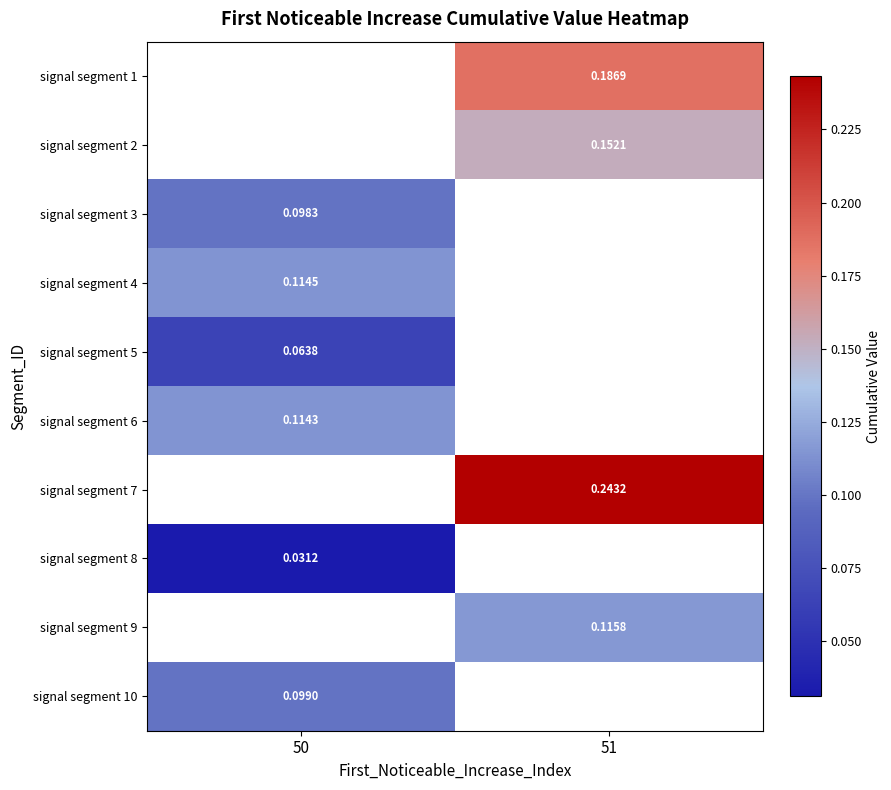

Is the value of signal segment 1 at 51 greater than the value of signal segment 8 at 50?

Yes